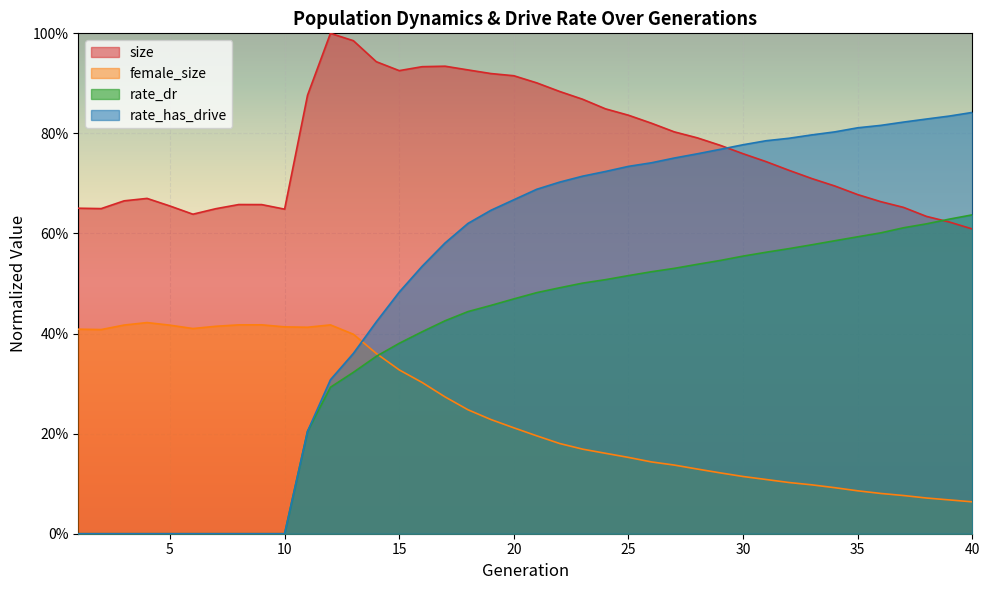

What are all the series names shown in the legend?

size, female_size, rate_dr, rate_has_drive